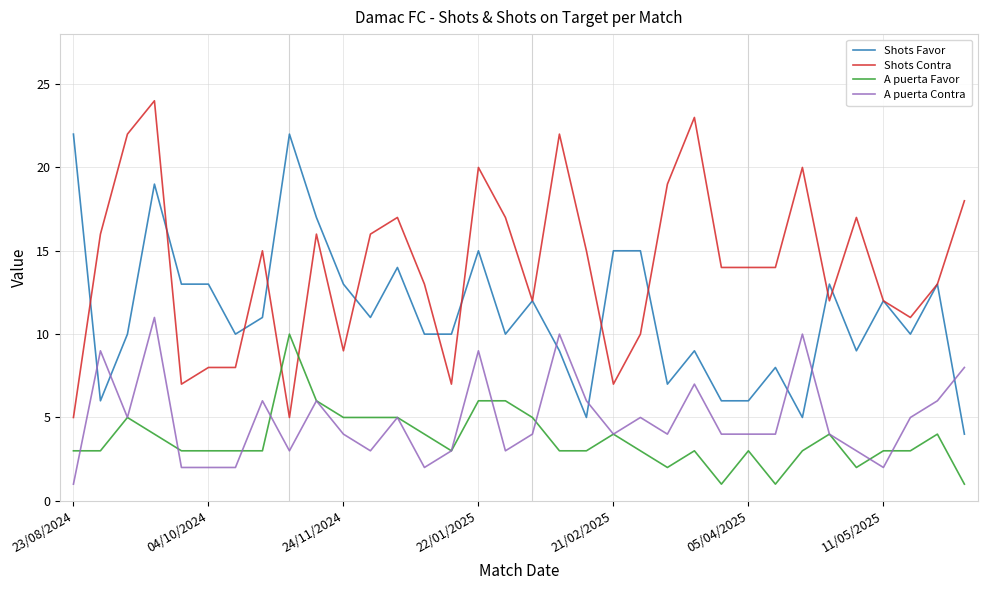

What is the minimum value for Shots Contra?

5